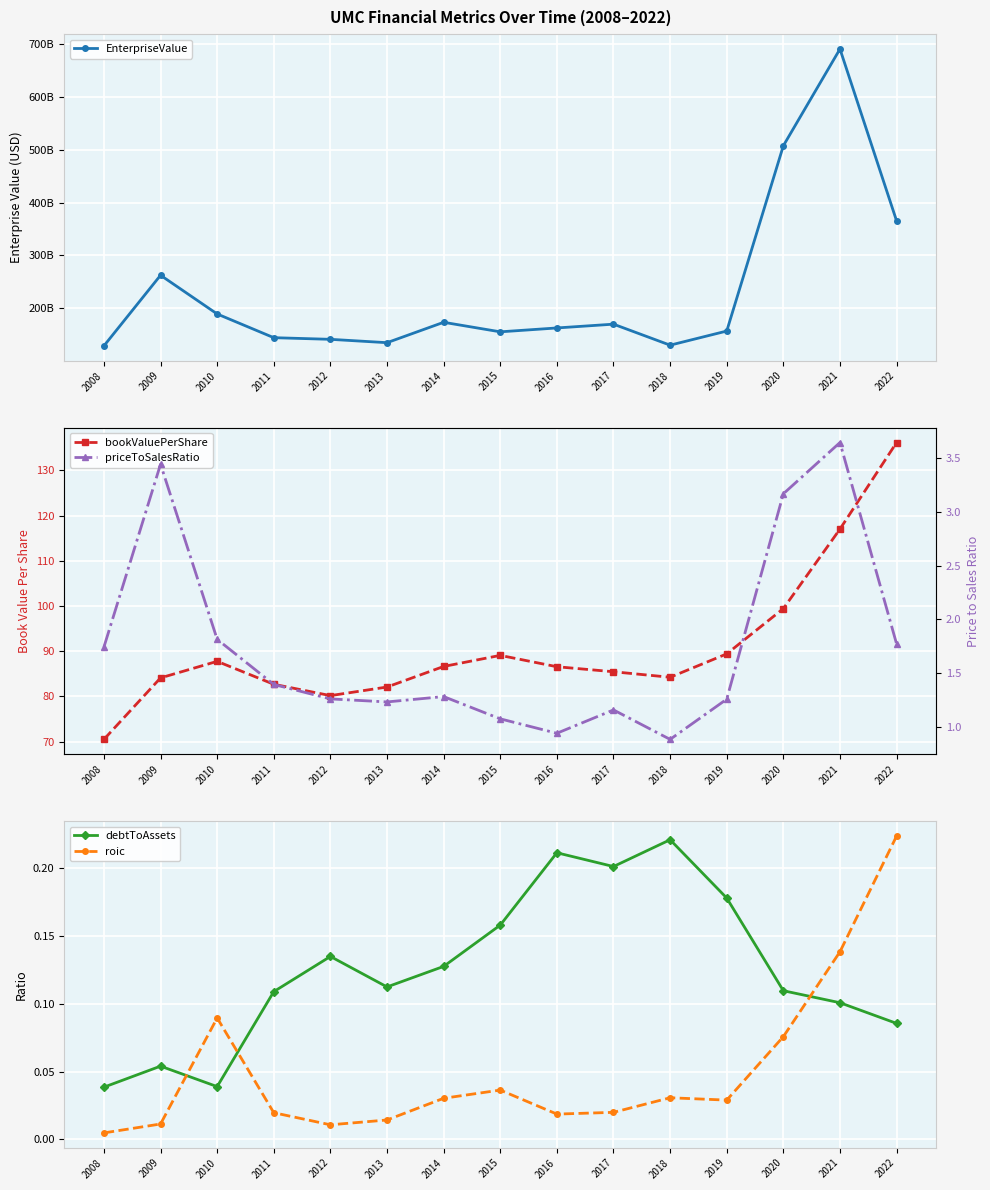

At which category does the chart reach its peak across all series?

2021